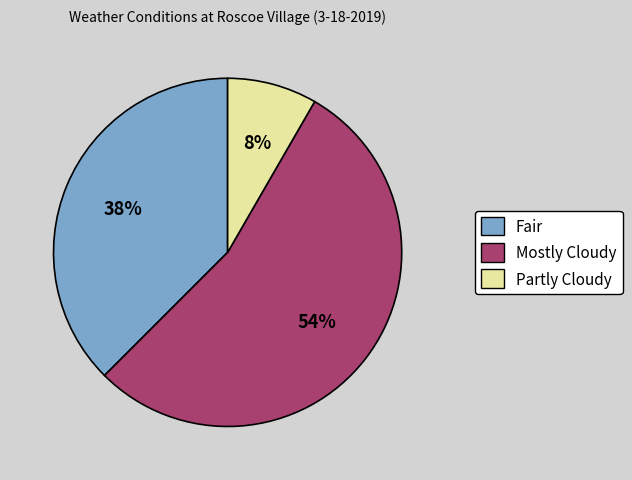

The Partly Cloudy slice represents 19% of the pie. True or false?

False